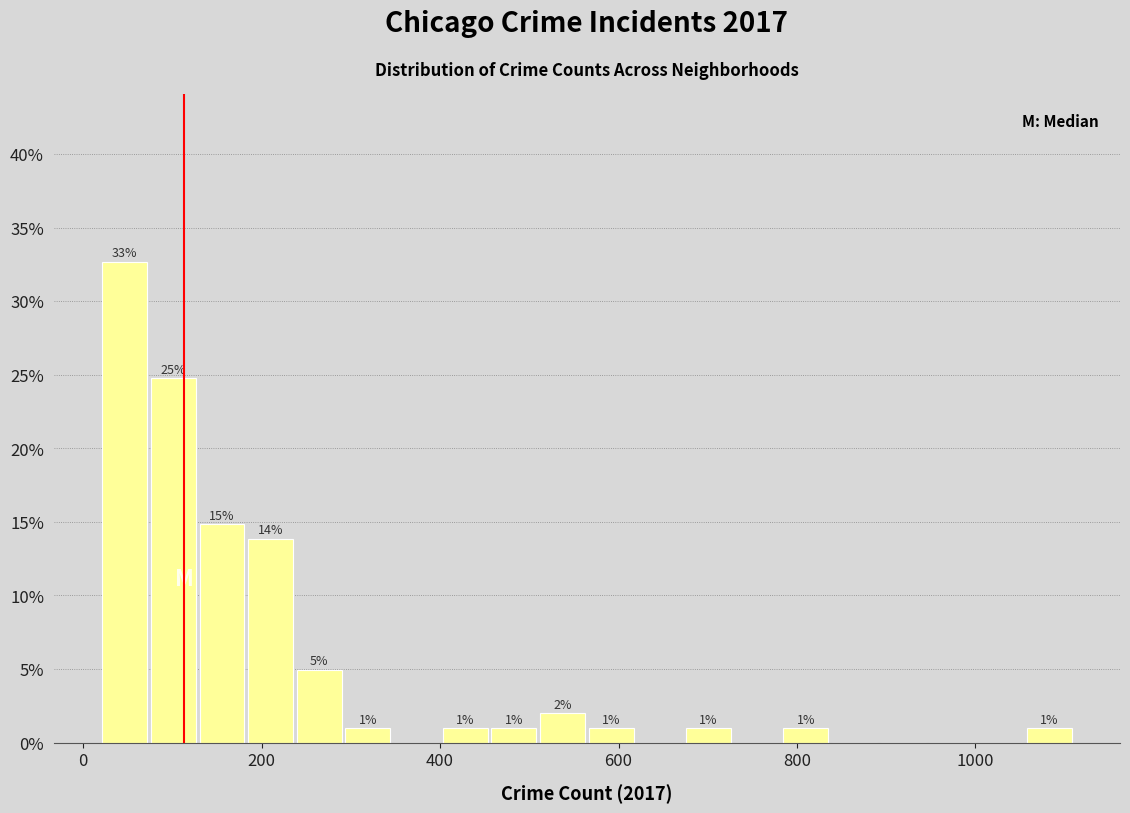

Around what value on the x-axis is the tallest bar? Give the approximate position of its centre, as read against the axis.

40